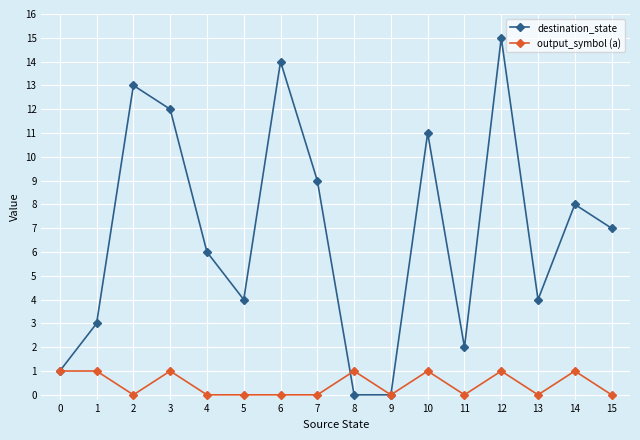

At which category is the sum across all series the highest?

12